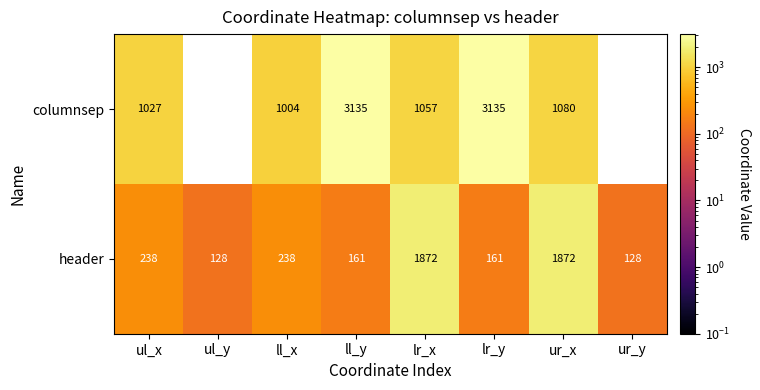

Is it true that columnsep equals 1004 at ll_x?

True